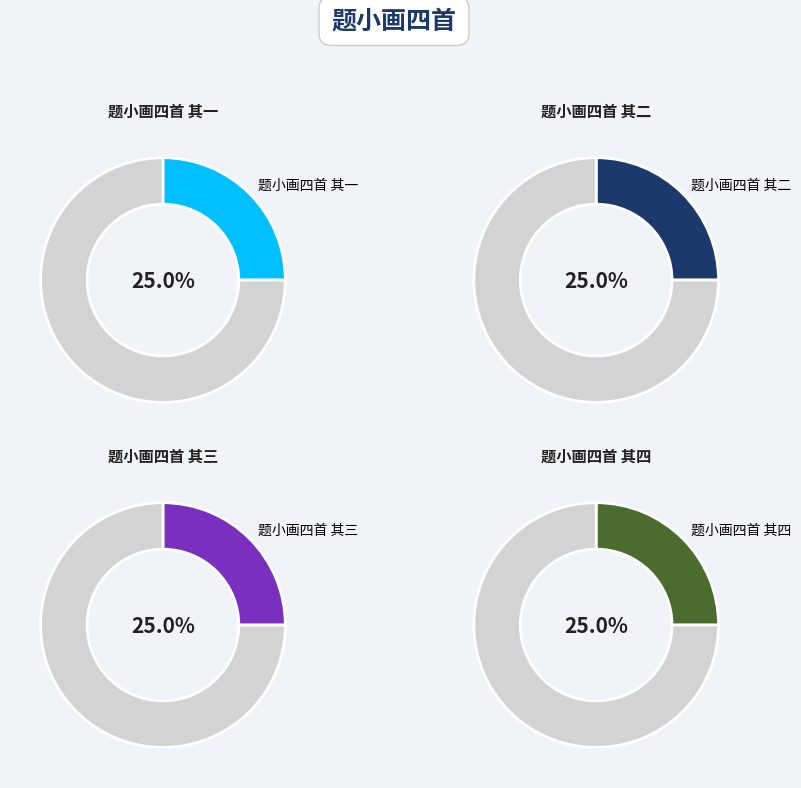

Between 题小画四首 其二 and 题小画四首 其一, which is larger?

题小画四首 其二